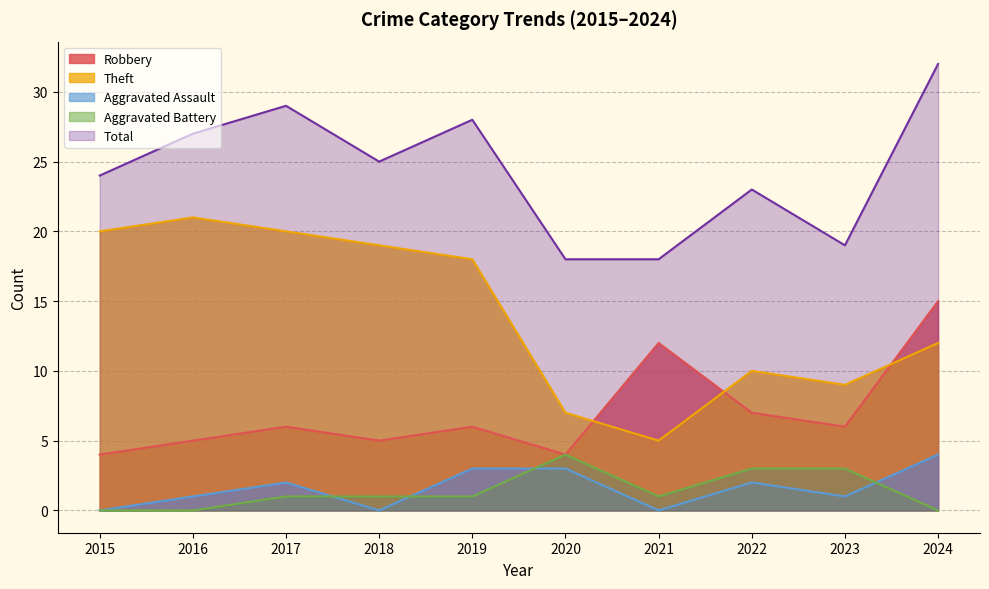

Is it true that Theft equals 19 at 2018?

True